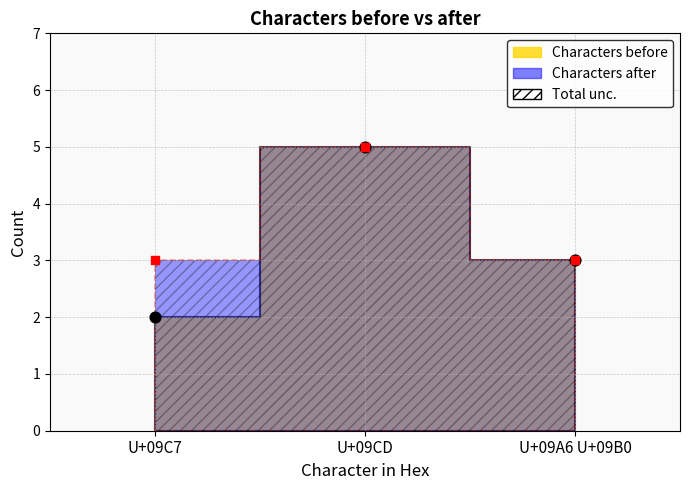

What are all the series names shown in the legend?

Characters before, Characters after